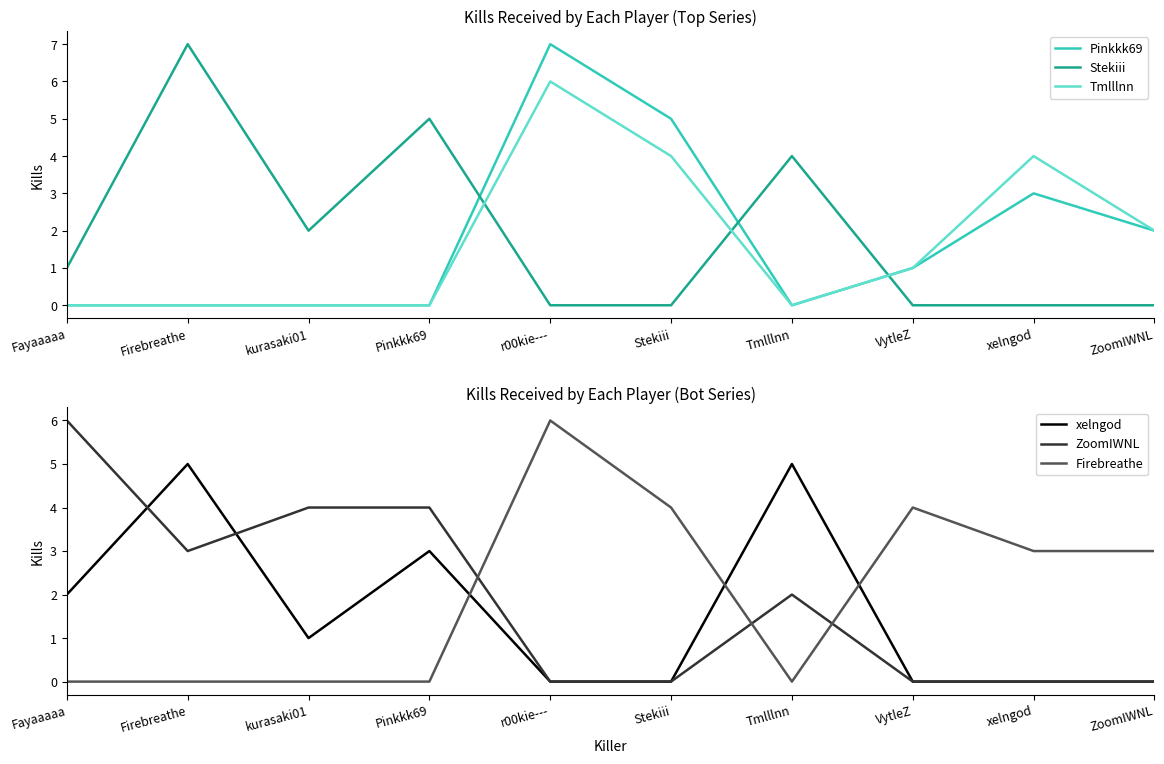

In Stekiii, how many points are lower than both neighbors (excluding endpoints)?

1